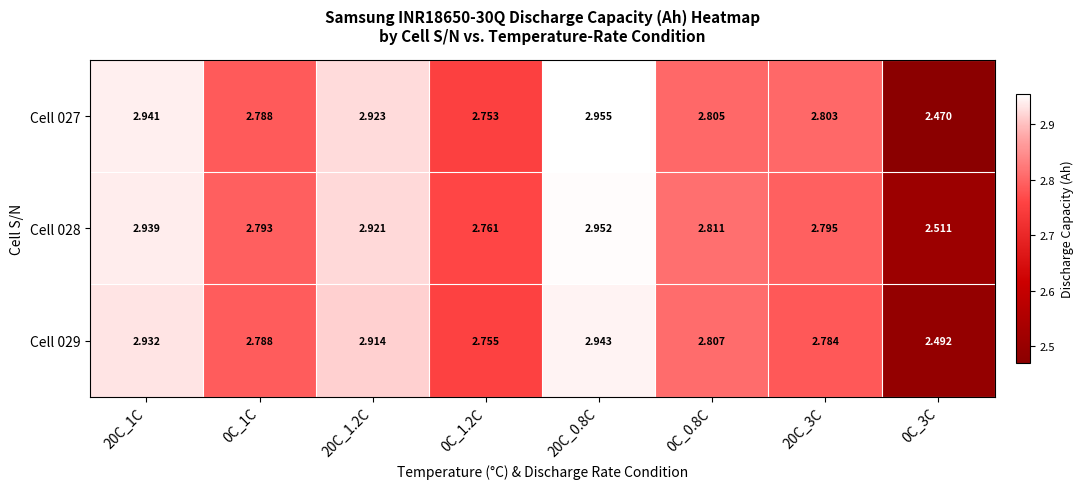

List the series in order of their peak value, lowest first.

Cell 029, Cell 028, Cell 027